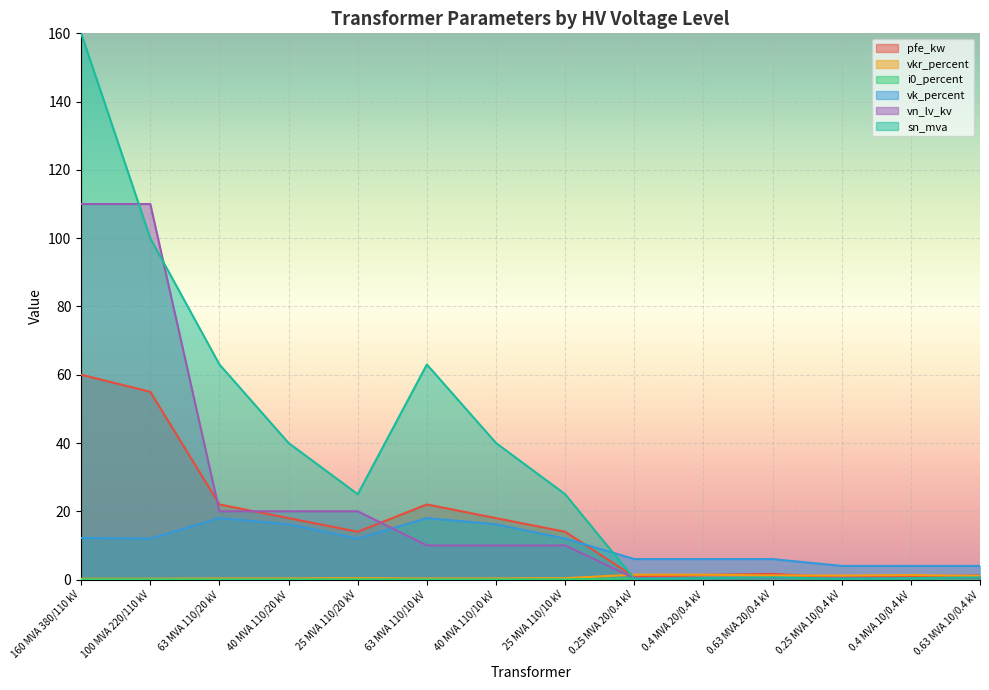

What is the average value of the i0_percent series?

0.1